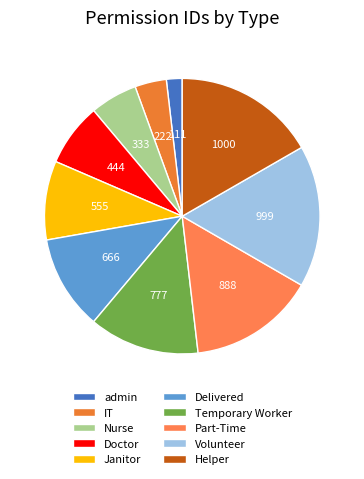

Count the number of slices in the pie.

10